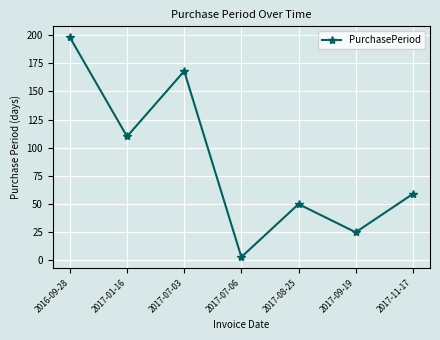

What value does the data have at 2016-09-28, to the nearest 10?

200